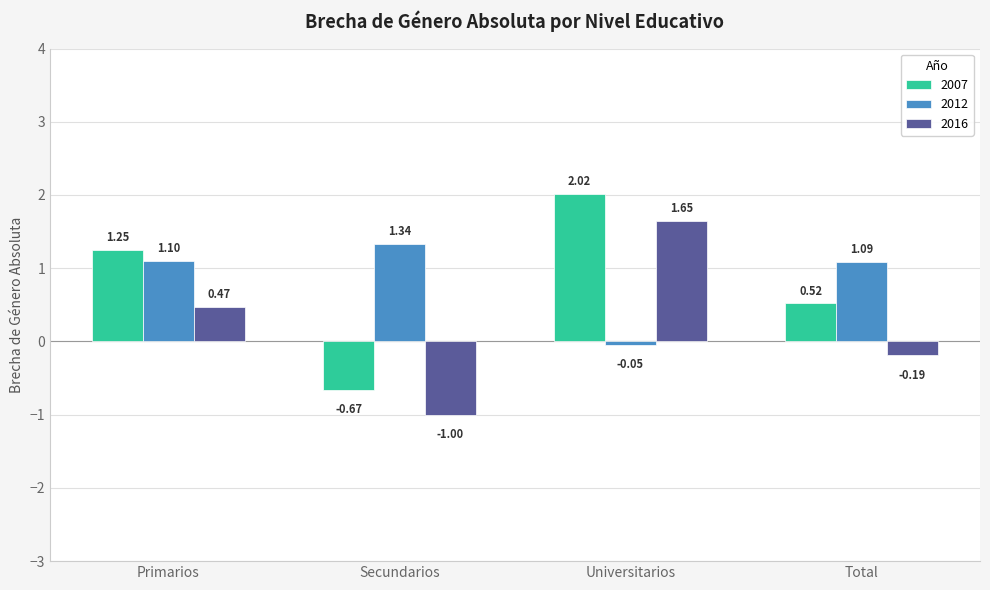

Which series has the largest total across all categories?

2012